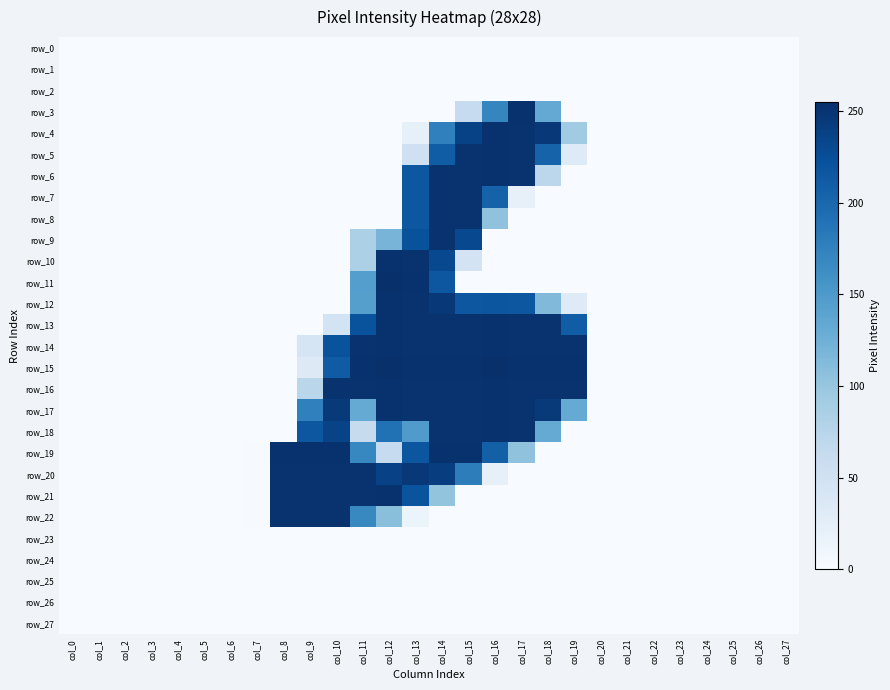

Reading left to right, what are all the values shown in this chart?

row_0: col_0=0	col_1=0	col_2=0	col_3=0	col_4=0	col_5=0	col_6=0	col_7=0	col_8=0	col_9=0	col_10=0	col_11=0	col_12=0	col_13=0	col_14=0	col_15=0	col_16=0	col_17=0	col_18=0	col_19=0	col_20=0	col_21=0	col_22=0	col_23=0	col_24=0	col_25=0	col_26=0	col_27=0
row_1: col_0=0	col_1=0	col_2=0	col_3=0	col_4=0	col_5=0	col_6=0	col_7=0	col_8=0	col_9=0	col_10=0	col_11=0	col_12=0	col_13=0	col_14=0	col_15=0	col_16=0	col_17=0	col_18=0	col_19=0	col_20=0	col_21=0	col_22=0	col_23=0	col_24=0	col_25=0	col_26=0	col_27=0
row_2: col_0=0	col_1=0	col_2=0	col_3=0	col_4=0	col_5=0	col_6=0	col_7=0	col_8=0	col_9=0	col_10=0	col_11=0	col_12=0	col_13=0	col_14=0	col_15=0	col_16=0	col_17=0	col_18=0	col_19=0	col_20=0	col_21=0	col_22=0	col_23=0	col_24=0	col_25=0	col_26=0	col_27=0
row_3: col_0=0	col_1=0	col_2=0	col_3=0	col_4=0	col_5=0	col_6=0	col_7=0	col_8=0	col_9=0	col_10=0	col_11=0	col_12=0	col_13=0	col_14=0	col_15=63	col_16=171	col_17=253	col_18=133	col_19=0	col_20=0	col_21=0	col_22=0	col_23=0	col_24=0	col_25=0	col_26=0	col_27=0
row_4: col_0=0	col_1=0	col_2=0	col_3=0	col_4=0	col_5=0	col_6=0	col_7=0	col_8=0	col_9=0	col_10=0	col_11=0	col_12=0	col_13=21	col_14=176	col_15=237	col_16=253	col_17=252	col_18=247	col_19=93	col_20=0	col_21=0	col_22=0	col_23=0	col_24=0	col_25=0	col_26=0	col_27=0
row_5: col_0=0	col_1=0	col_2=0	col_3=0	col_4=0	col_5=0	col_6=0	col_7=0	col_8=0	col_9=0	col_10=0	col_11=0	col_12=0	col_13=52	col_14=211	col_15=252	col_16=253	col_17=252	col_18=205	col_19=31	col_20=0	col_21=0	col_22=0	col_23=0	col_24=0	col_25=0	col_26=0	col_27=0
row_6: col_0=0	col_1=0	col_2=0	col_3=0	col_4=0	col_5=0	col_6=0	col_7=0	col_8=0	col_9=0	col_10=0	col_11=0	col_12=0	col_13=217	col_14=252	col_15=252	col_16=253	col_17=252	col_18=71	col_19=0	col_20=0	col_21=0	col_22=0	col_23=0	col_24=0	col_25=0	col_26=0	col_27=0
row_7: col_0=0	col_1=0	col_2=0	col_3=0	col_4=0	col_5=0	col_6=0	col_7=0	col_8=0	col_9=0	col_10=0	col_11=0	col_12=0	col_13=217	col_14=252	col_15=252	col_16=206	col_17=20	col_18=0	col_19=0	col_20=0	col_21=0	col_22=0	col_23=0	col_24=0	col_25=0	col_26=0	col_27=0
row_8: col_0=0	col_1=0	col_2=0	col_3=0	col_4=0	col_5=0	col_6=0	col_7=0	col_8=0	col_9=0	col_10=0	col_11=0	col_12=0	col_13=217	col_14=252	col_15=252	col_16=104	col_17=0	col_18=0	col_19=0	col_20=0	col_21=0	col_22=0	col_23=0	col_24=0	col_25=0	col_26=0	col_27=0
row_9: col_0=0	col_1=0	col_2=0	col_3=0	col_4=0	col_5=0	col_6=0	col_7=0	col_8=0	col_9=0	col_10=0	col_11=84	col_12=120	col_13=222	col_14=252	col_15=231	col_16=0	col_17=0	col_18=0	col_19=0	col_20=0	col_21=0	col_22=0	col_23=0	col_24=0	col_25=0	col_26=0	col_27=0
row_10: col_0=0	col_1=0	col_2=0	col_3=0	col_4=0	col_5=0	col_6=0	col_7=0	col_8=0	col_9=0	col_10=0	col_11=84	col_12=253	col_13=252	col_14=231	col_15=46	col_16=0	col_17=0	col_18=0	col_19=0	col_20=0	col_21=0	col_22=0	col_23=0	col_24=0	col_25=0	col_26=0	col_27=0
row_11: col_0=0	col_1=0	col_2=0	col_3=0	col_4=0	col_5=0	col_6=0	col_7=0	col_8=0	col_9=0	col_10=0	col_11=145	col_12=255	col_13=253	col_14=217	col_15=0	col_16=0	col_17=0	col_18=0	col_19=0	col_20=0	col_21=0	col_22=0	col_23=0	col_24=0	col_25=0	col_26=0	col_27=0
row_12: col_0=0	col_1=0	col_2=0	col_3=0	col_4=0	col_5=0	col_6=0	col_7=0	col_8=0	col_9=0	col_10=0	col_11=144	col_12=253	col_13=252	col_14=247	col_15=217	col_16=218	col_17=217	col_18=114	col_19=31	col_20=0	col_21=0	col_22=0	col_23=0	col_24=0	col_25=0	col_26=0	col_27=0
row_13: col_0=0	col_1=0	col_2=0	col_3=0	col_4=0	col_5=0	col_6=0	col_7=0	col_8=0	col_9=0	col_10=47	col_11=221	col_12=253	col_13=252	col_14=252	col_15=252	col_16=253	col_17=252	col_18=252	col_19=211	col_20=0	col_21=0	col_22=0	col_23=0	col_24=0	col_25=0	col_26=0	col_27=0
row_14: col_0=0	col_1=0	col_2=0	col_3=0	col_4=0	col_5=0	col_6=0	col_7=0	col_8=0	col_9=42	col_10=221	col_11=252	col_12=253	col_13=252	col_14=252	col_15=252	col_16=253	col_17=252	col_18=252	col_19=252	col_20=0	col_21=0	col_22=0	col_23=0	col_24=0	col_25=0	col_26=0	col_27=0
row_15: col_0=0	col_1=0	col_2=0	col_3=0	col_4=0	col_5=0	col_6=0	col_7=0	col_8=0	col_9=32	col_10=212	col_11=253	col_12=255	col_13=253	col_14=253	col_15=253	col_16=255	col_17=253	col_18=253	col_19=253	col_20=0	col_21=0	col_22=0	col_23=0	col_24=0	col_25=0	col_26=0	col_27=0
row_16: col_0=0	col_1=0	col_2=0	col_3=0	col_4=0	col_5=0	col_6=0	col_7=0	col_8=0	col_9=73	col_10=252	col_11=252	col_12=253	col_13=252	col_14=252	col_15=252	col_16=253	col_17=252	col_18=252	col_19=252	col_20=0	col_21=0	col_22=0	col_23=0	col_24=0	col_25=0	col_26=0	col_27=0
row_17: col_0=0	col_1=0	col_2=0	col_3=0	col_4=0	col_5=0	col_6=0	col_7=0	col_8=0	col_9=176	col_10=246	col_11=132	col_12=253	col_13=252	col_14=252	col_15=252	col_16=253	col_17=252	col_18=246	col_19=132	col_20=0	col_21=0	col_22=0	col_23=0	col_24=0	col_25=0	col_26=0	col_27=0
row_18: col_0=0	col_1=0	col_2=0	col_3=0	col_4=0	col_5=0	col_6=0	col_7=0	col_8=0	col_9=217	col_10=236	col_11=62	col_12=191	col_13=148	col_14=252	col_15=252	col_16=253	col_17=252	col_18=132	col_19=0	col_20=0	col_21=0	col_22=0	col_23=0	col_24=0	col_25=0	col_26=0	col_27=0
row_19: col_0=0	col_1=0	col_2=0	col_3=0	col_4=0	col_5=0	col_6=0	col_7=1	col_8=253	col_9=253	col_10=253	col_11=170	col_12=63	col_13=218	col_14=253	col_15=253	col_16=208	col_17=104	col_18=0	col_19=0	col_20=0	col_21=0	col_22=0	col_23=0	col_24=0	col_25=0	col_26=0	col_27=0
row_20: col_0=0	col_1=0	col_2=0	col_3=0	col_4=0	col_5=0	col_6=0	col_7=1	col_8=252	col_9=252	col_10=252	col_11=252	col_12=238	col_13=247	col_14=241	col_15=179	col_16=20	col_17=0	col_18=0	col_19=0	col_20=0	col_21=0	col_22=0	col_23=0	col_24=0	col_25=0	col_26=0	col_27=0
row_21: col_0=0	col_1=0	col_2=0	col_3=0	col_4=0	col_5=0	col_6=0	col_7=1	col_8=252	col_9=252	col_10=252	col_11=252	col_12=253	col_13=220	col_14=102	col_15=0	col_16=0	col_17=0	col_18=0	col_19=0	col_20=0	col_21=0	col_22=0	col_23=0	col_24=0	col_25=0	col_26=0	col_27=0
row_22: col_0=0	col_1=0	col_2=0	col_3=0	col_4=0	col_5=0	col_6=0	col_7=1	col_8=252	col_9=252	col_10=252	col_11=168	col_12=108	col_13=15	col_14=0	col_15=0	col_16=0	col_17=0	col_18=0	col_19=0	col_20=0	col_21=0	col_22=0	col_23=0	col_24=0	col_25=0	col_26=0	col_27=0
row_23: col_0=0	col_1=0	col_2=0	col_3=0	col_4=0	col_5=0	col_6=0	col_7=0	col_8=0	col_9=0	col_10=0	col_11=0	col_12=0	col_13=0	col_14=0	col_15=0	col_16=0	col_17=0	col_18=0	col_19=0	col_20=0	col_21=0	col_22=0	col_23=0	col_24=0	col_25=0	col_26=0	col_27=0
row_24: col_0=0	col_1=0	col_2=0	col_3=0	col_4=0	col_5=0	col_6=0	col_7=0	col_8=0	col_9=0	col_10=0	col_11=0	col_12=0	col_13=0	col_14=0	col_15=0	col_16=0	col_17=0	col_18=0	col_19=0	col_20=0	col_21=0	col_22=0	col_23=0	col_24=0	col_25=0	col_26=0	col_27=0
row_25: col_0=0	col_1=0	col_2=0	col_3=0	col_4=0	col_5=0	col_6=0	col_7=0	col_8=0	col_9=0	col_10=0	col_11=0	col_12=0	col_13=0	col_14=0	col_15=0	col_16=0	col_17=0	col_18=0	col_19=0	col_20=0	col_21=0	col_22=0	col_23=0	col_24=0	col_25=0	col_26=0	col_27=0
row_26: col_0=0	col_1=0	col_2=0	col_3=0	col_4=0	col_5=0	col_6=0	col_7=0	col_8=0	col_9=0	col_10=0	col_11=0	col_12=0	col_13=0	col_14=0	col_15=0	col_16=0	col_17=0	col_18=0	col_19=0	col_20=0	col_21=0	col_22=0	col_23=0	col_24=0	col_25=0	col_26=0	col_27=0
row_27: col_0=0	col_1=0	col_2=0	col_3=0	col_4=0	col_5=0	col_6=0	col_7=0	col_8=0	col_9=0	col_10=0	col_11=0	col_12=0	col_13=0	col_14=0	col_15=0	col_16=0	col_17=0	col_18=0	col_19=0	col_20=0	col_21=0	col_22=0	col_23=0	col_24=0	col_25=0	col_26=0	col_27=0